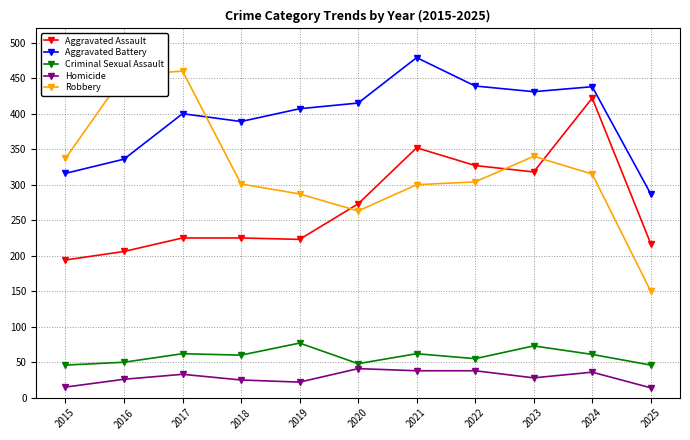

Which series has the largest total across all categories?

Aggravated Battery